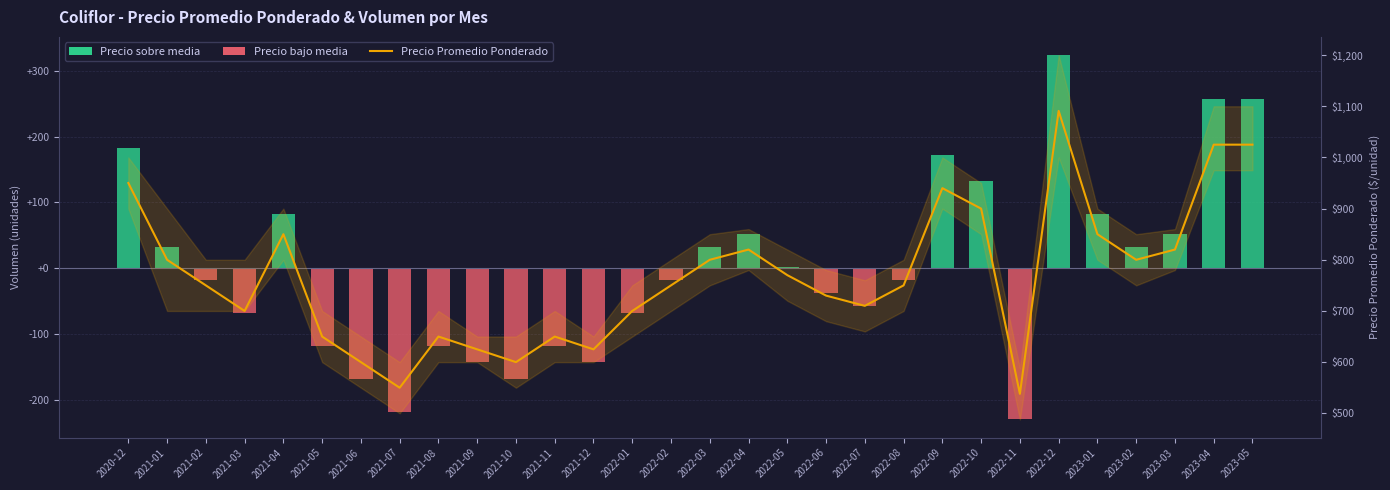

True or false: Precio Promedio Ponderado has a value of 1376.0 at 2023-03.

False